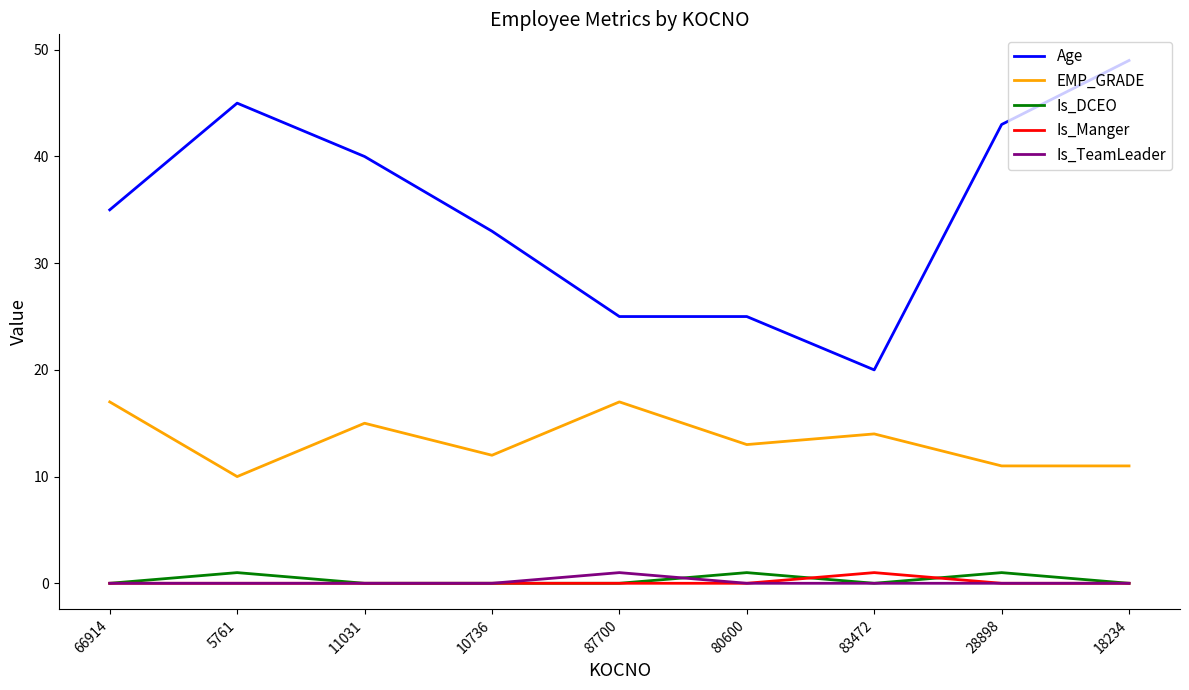

At which category is the sum across all series the highest?

18234